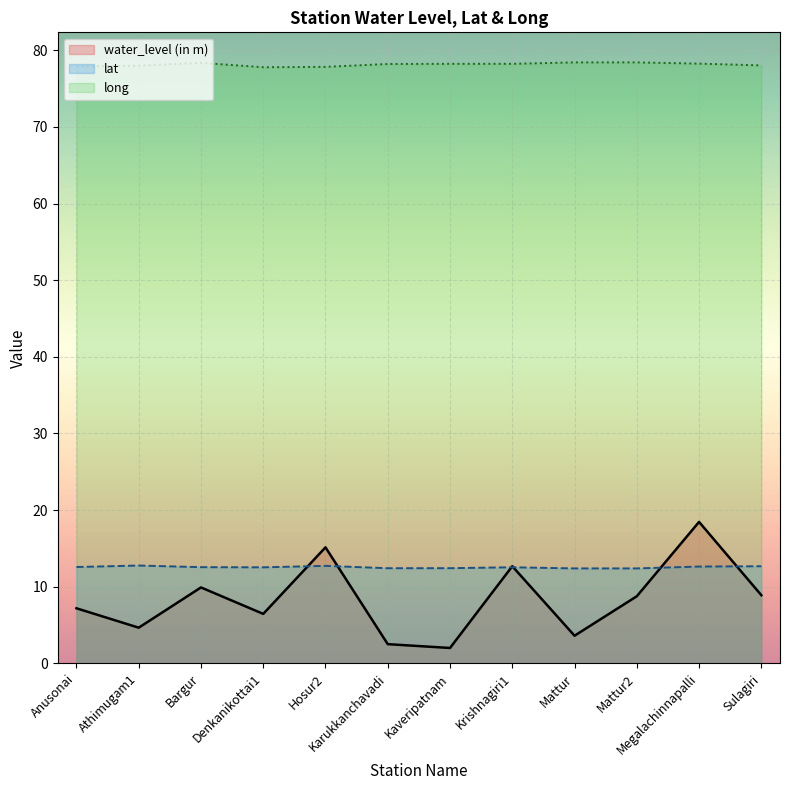

What is the minimum value for long?

77.8